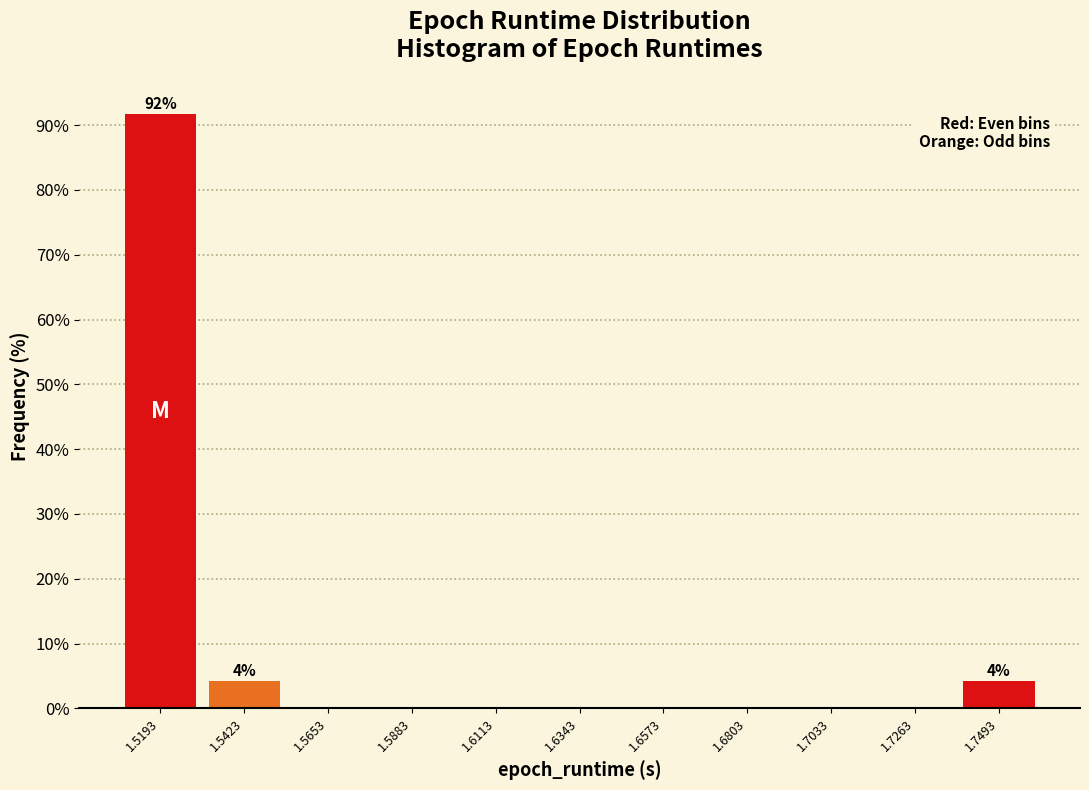

Which range on the x-axis has the tallest bar?

1.510 to 1.530